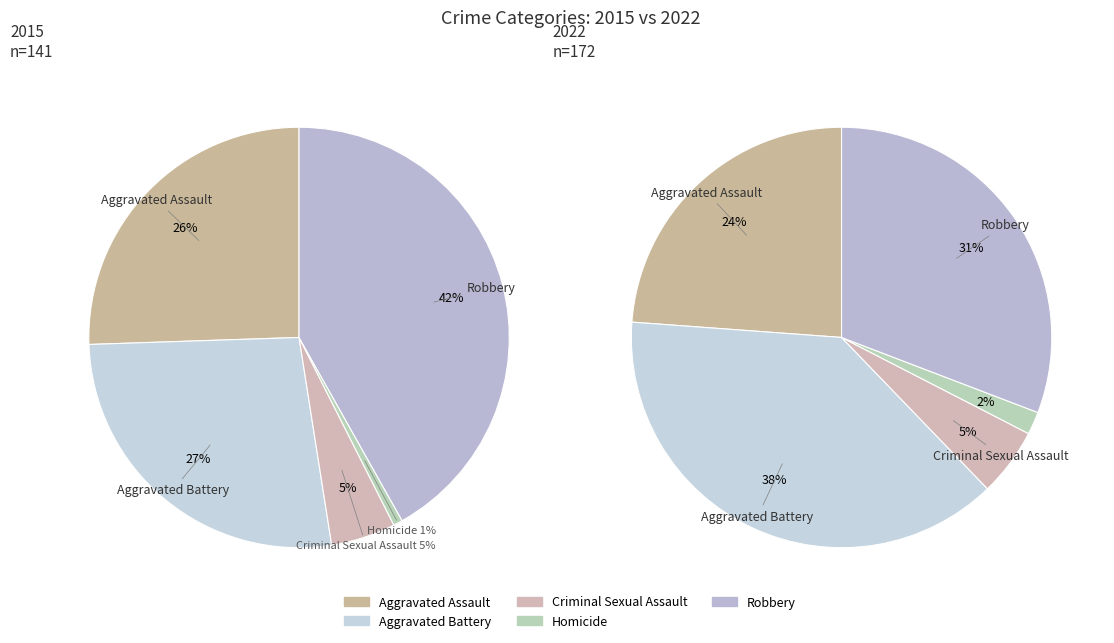

To the nearest percent, what portion does Aggravated Assault represent?

26%